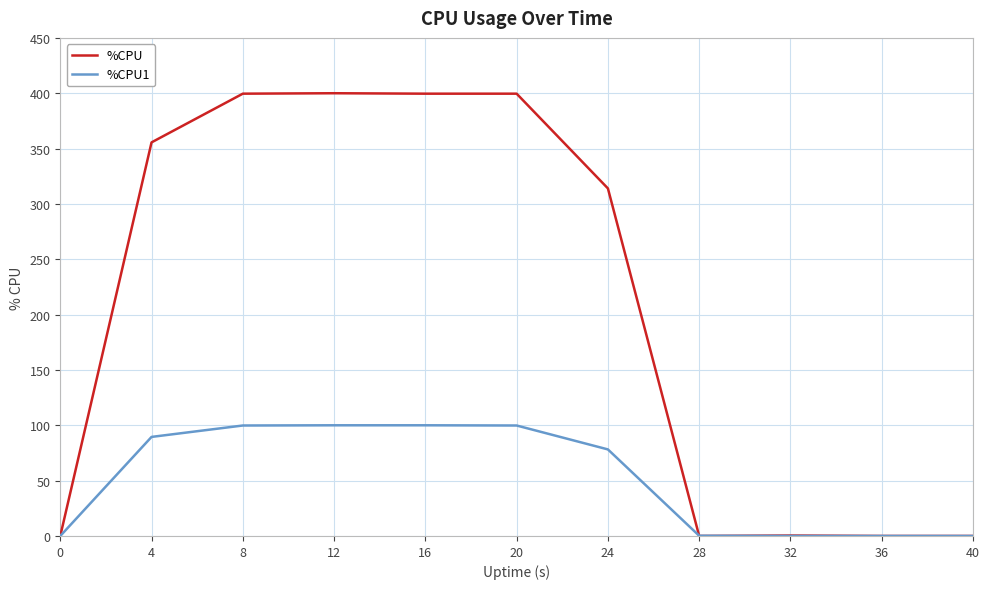

True or false: %CPU has a value of 221.4 at 4.

False